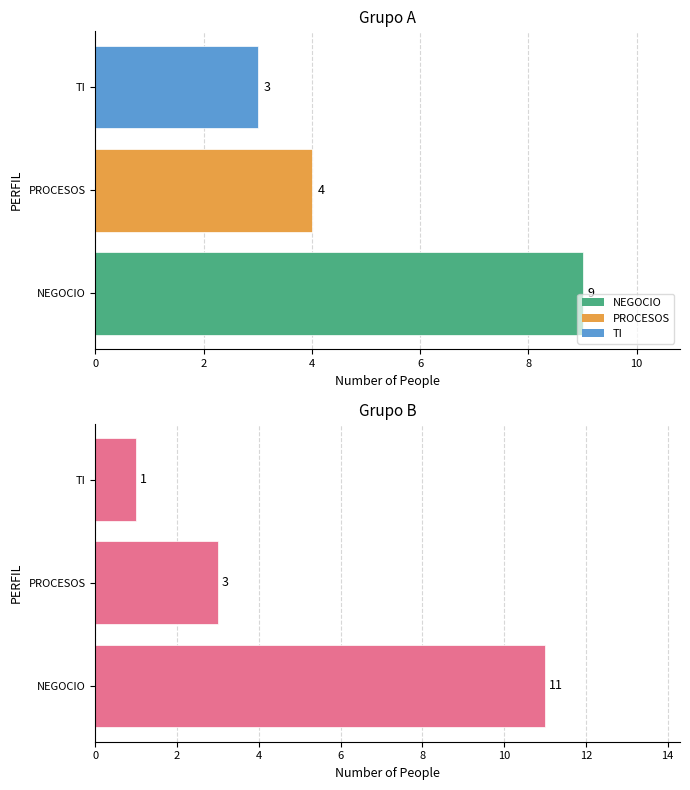

Which series has the widest spread of values?

B